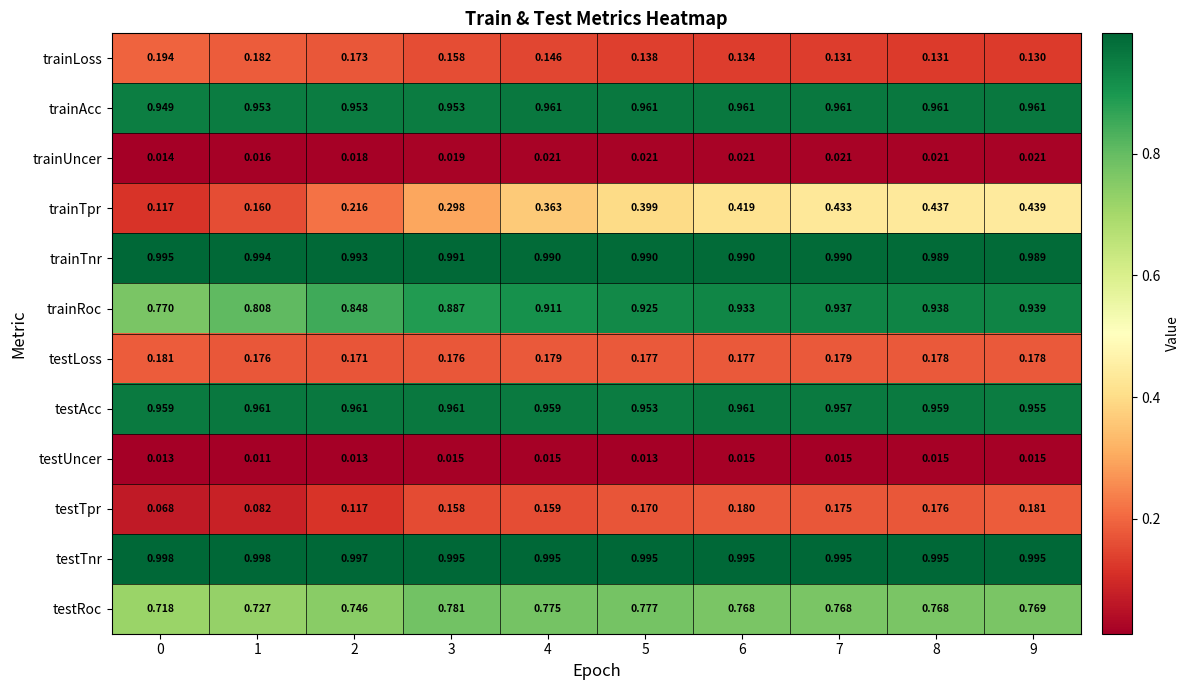

At 9, list the series in order from largest to smallest.

testTnr, trainTnr, trainAcc, testAcc, trainRoc, testRoc, trainTpr, testTpr, testLoss, trainLoss, trainUncer, testUncer